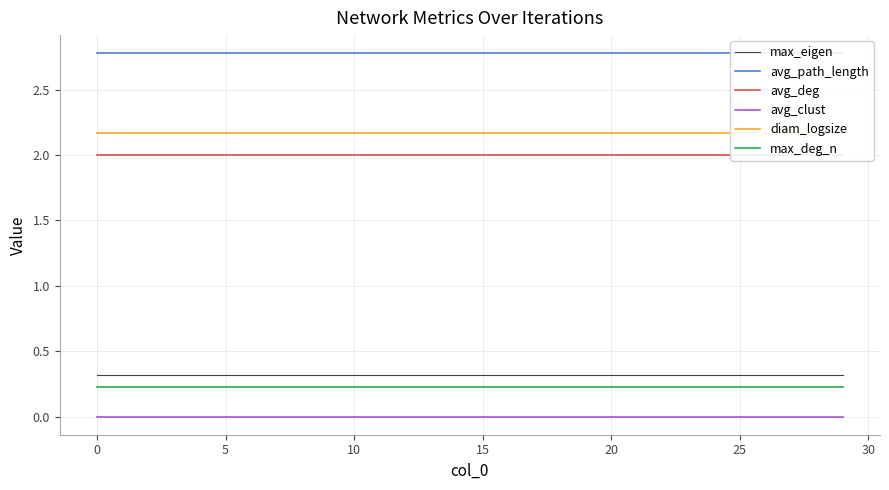

How many series are shown in this chart?

6